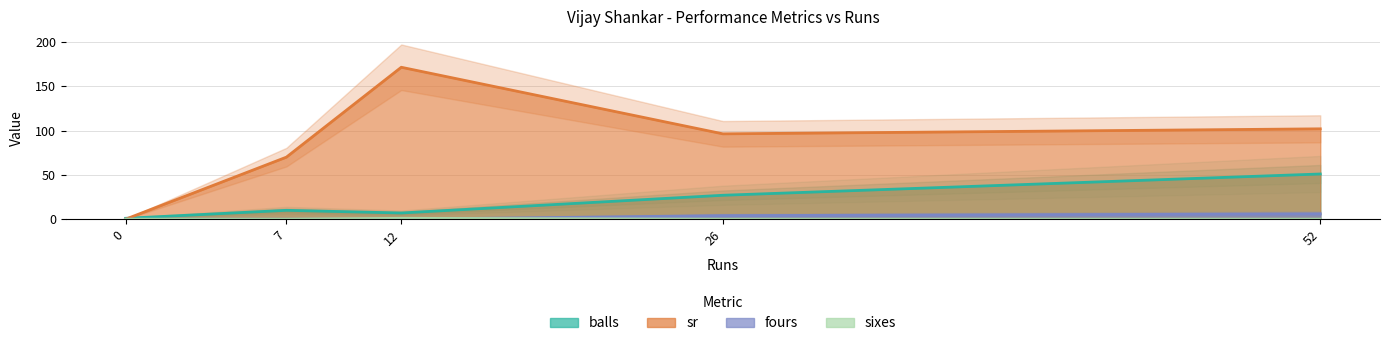

What is the average value of the fours series?

2.0